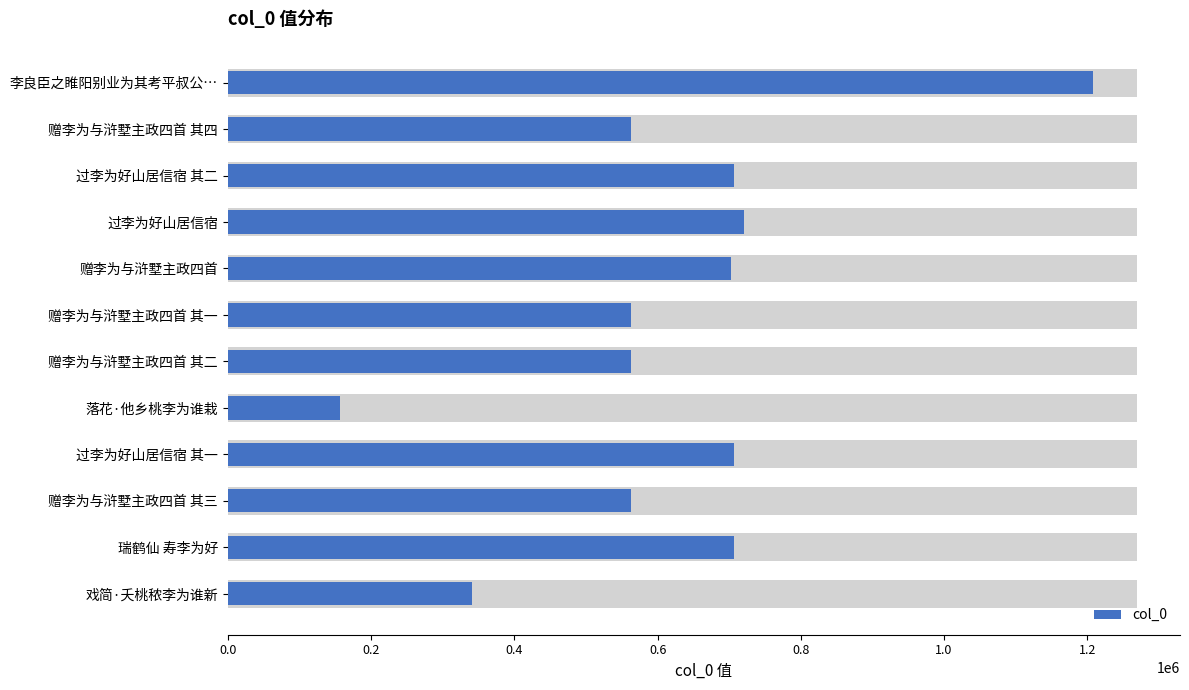

Reading left to right, what are all the values shown in this chart?

1208598	563144	706512	720938	702854	563141	563142	156871	706511	563143	707286	340866